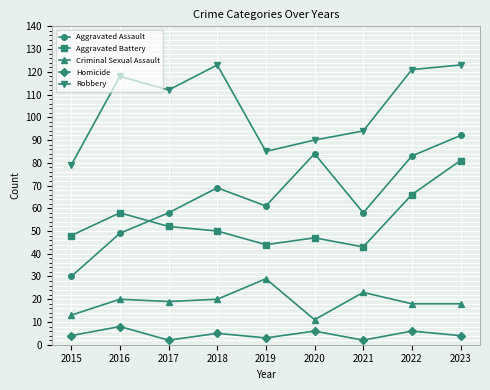

What is the sum of the Robbery values at 2017 and 2020?

202